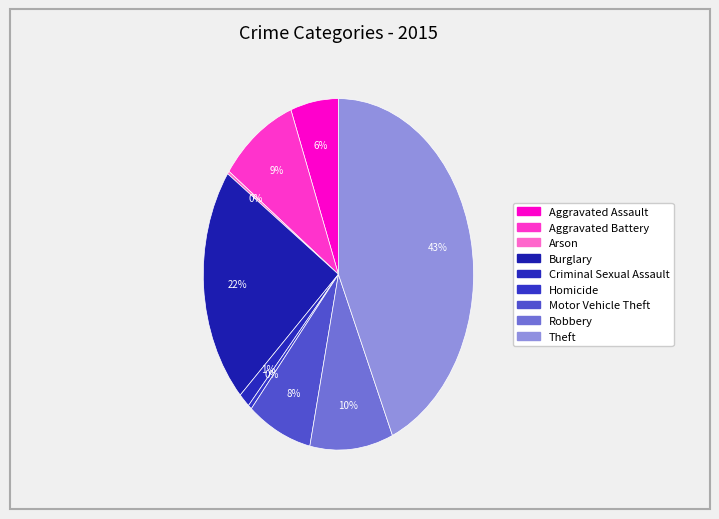

The Criminal Sexual Assault slice represents 1% of the pie. True or false?

True